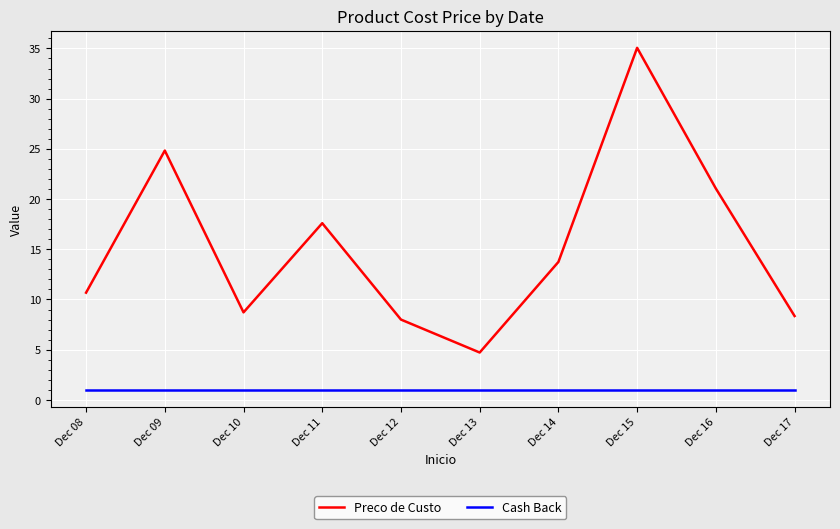

At Dec 09, list the series in order from largest to smallest.

Preco de Custo, Cash Back